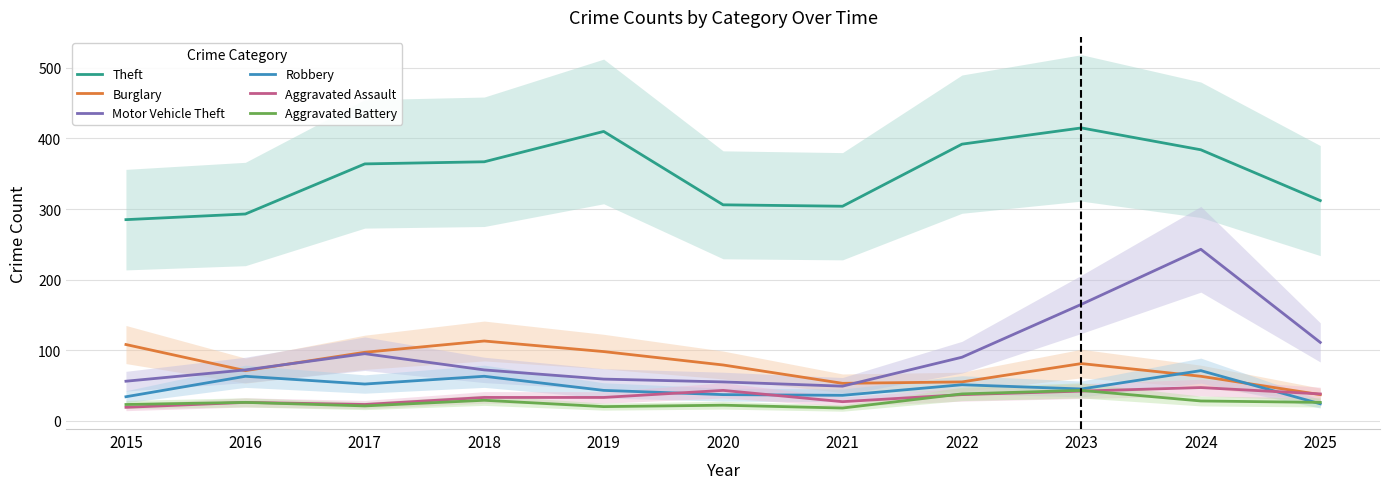

Where does the Motor Vehicle Theft series first go above 72?

2017